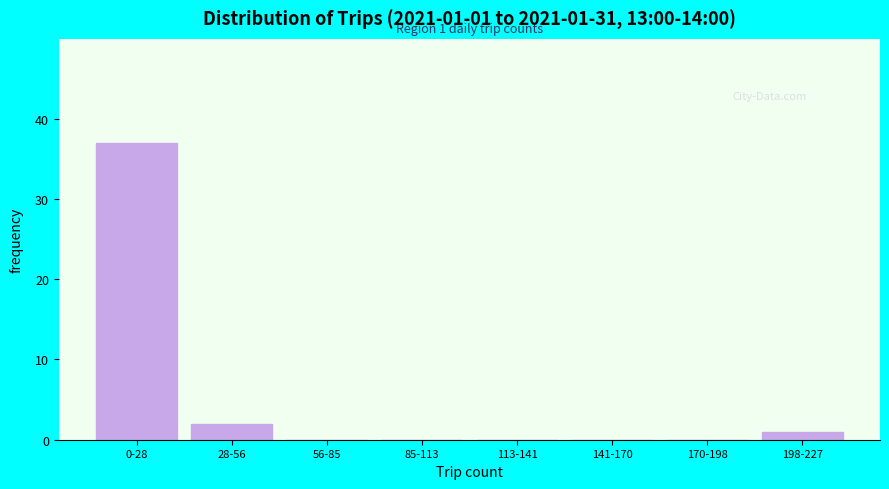

Reading right to left, what are all the values shown in this chart?

198-227=1	170-198=0	141-170=0	113-141=0	85-113=0	56-85=0	28-56=2	0-28=37